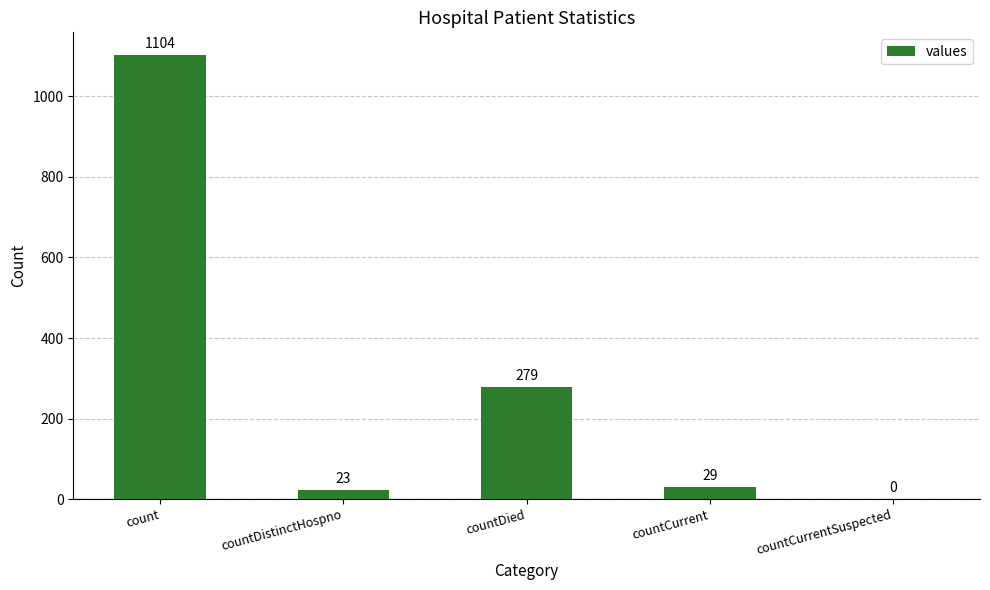

What is the difference between the values at count and countCurrentSuspected?

1104